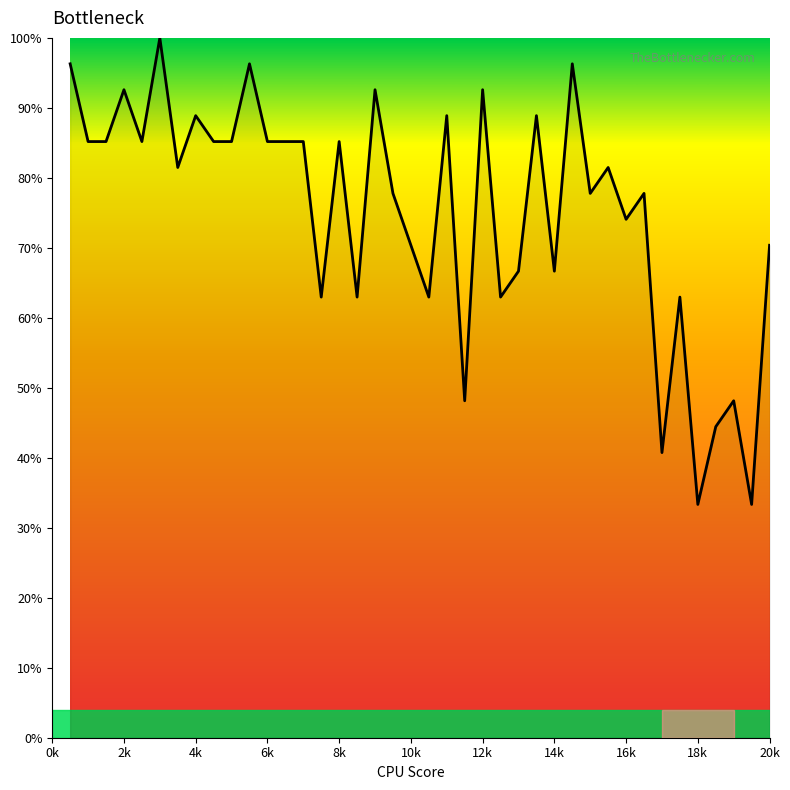

Reading left to right, transcribe all the data shown in this chart.

96.3	85.2	85.2	92.6	85.2	100.0	81.5	88.9	85.2	85.2	96.3	85.2	85.2	85.2	63.0	85.2	63.0	92.6	77.8	70.4	63.0	88.9	48.1	92.6	63.0	66.7	88.9	66.7	96.3	77.8	81.5	74.1	77.8	40.7	63.0	33.3	44.4	48.1	33.3	70.4